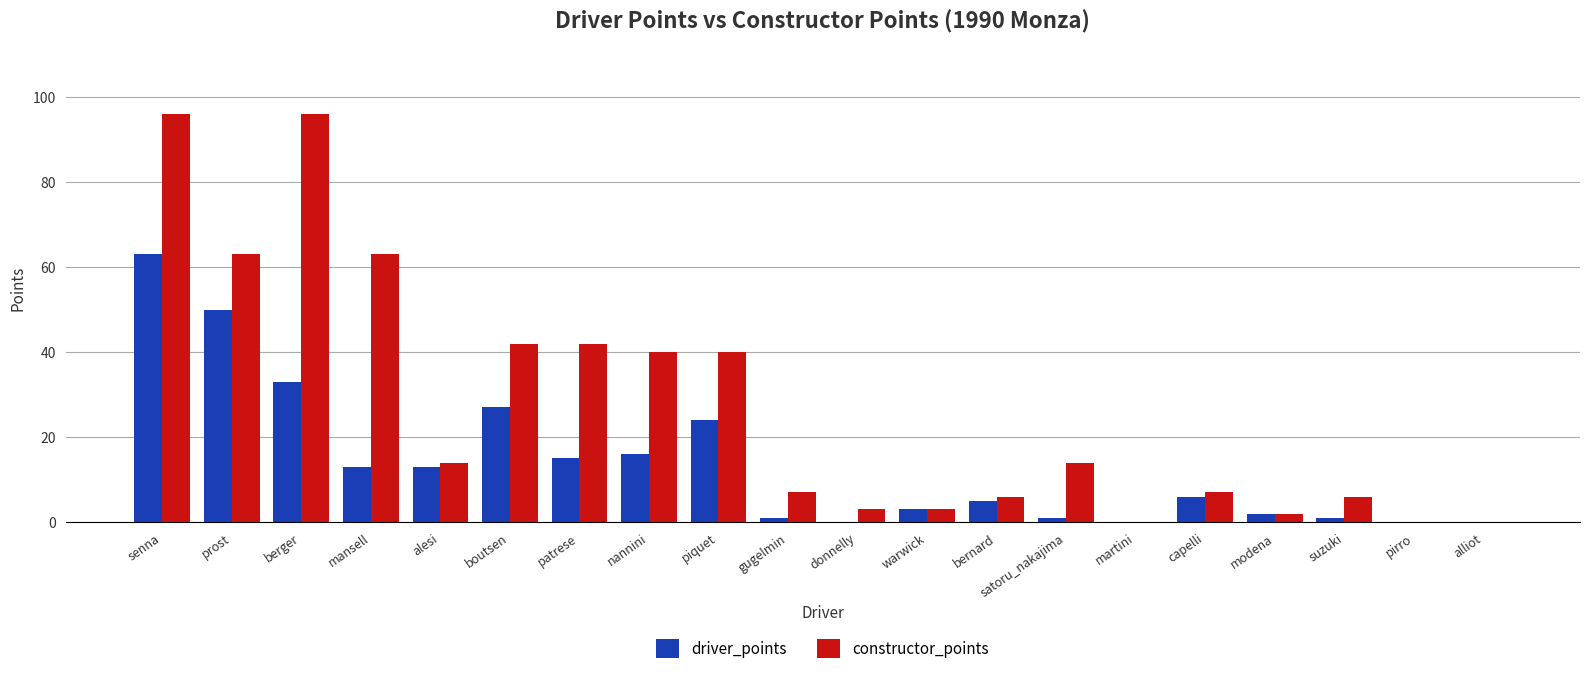

At which category is the sum across all series the highest?

senna